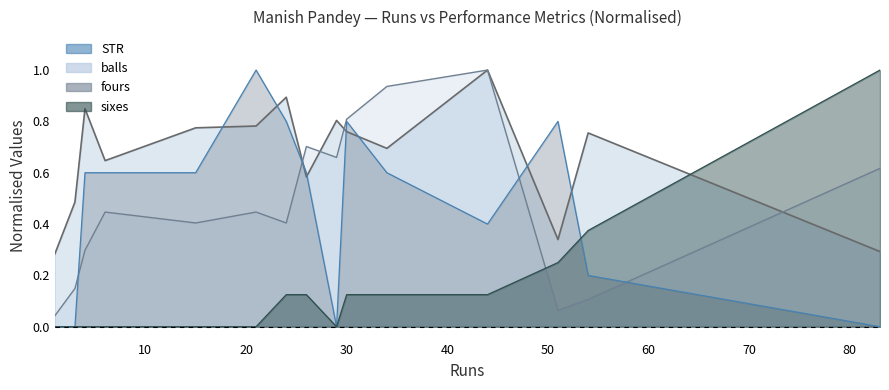

How many lines are shown in the chart?

4